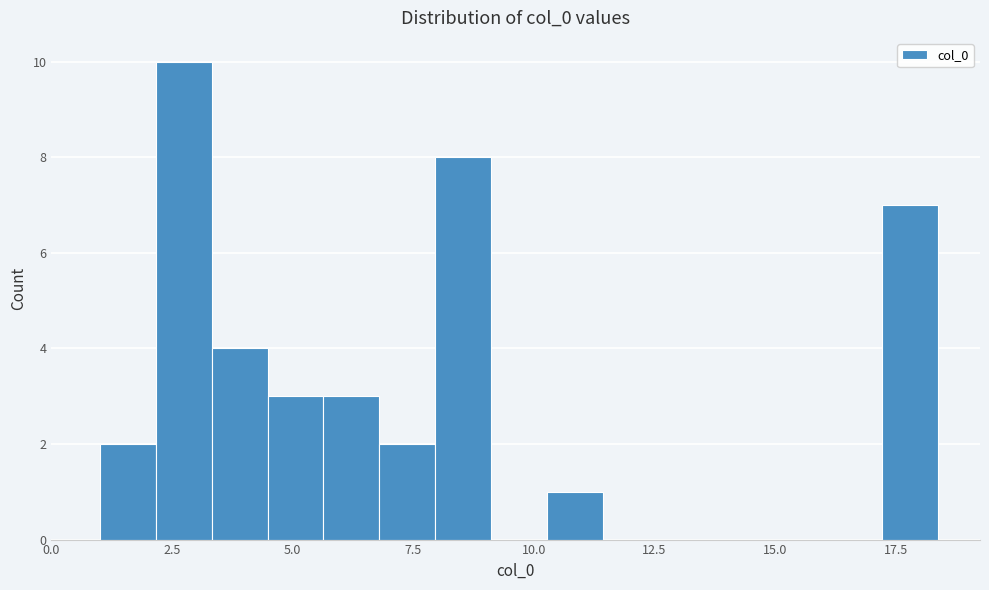

Around what value on the x-axis is the tallest bar? Give the approximate position of its centre, as read against the axis.

2.5